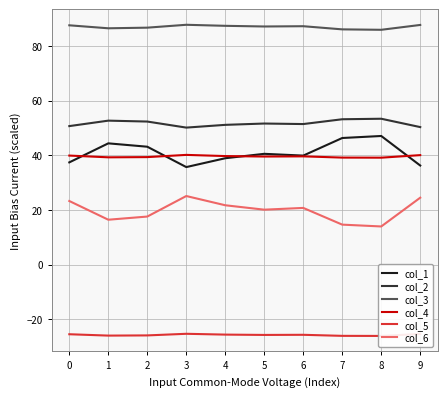

What is the sum of the col_2 values at 0 and 4?

101.8